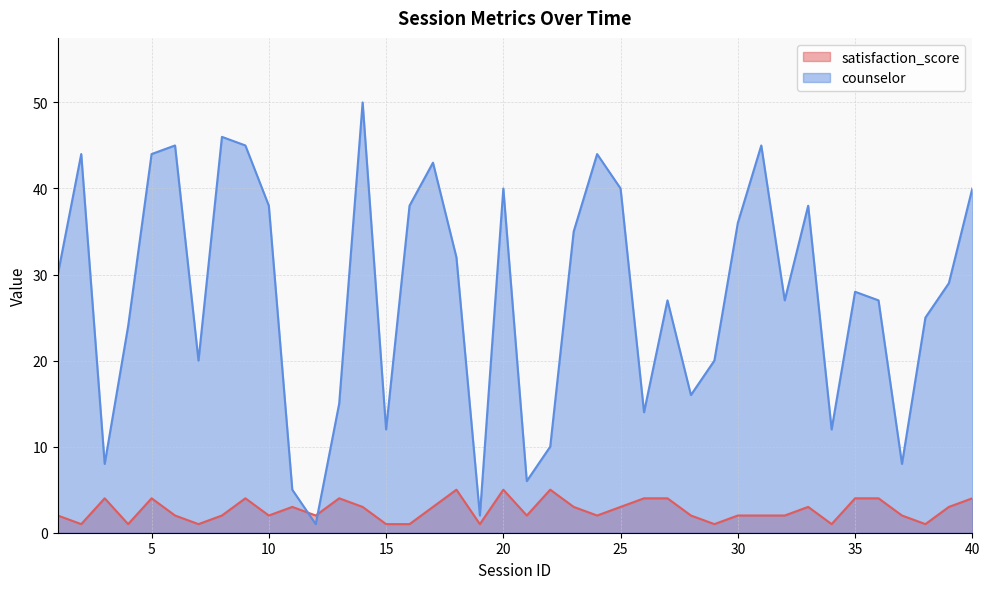

True or false: counselor has a value of 45 at 32.

False